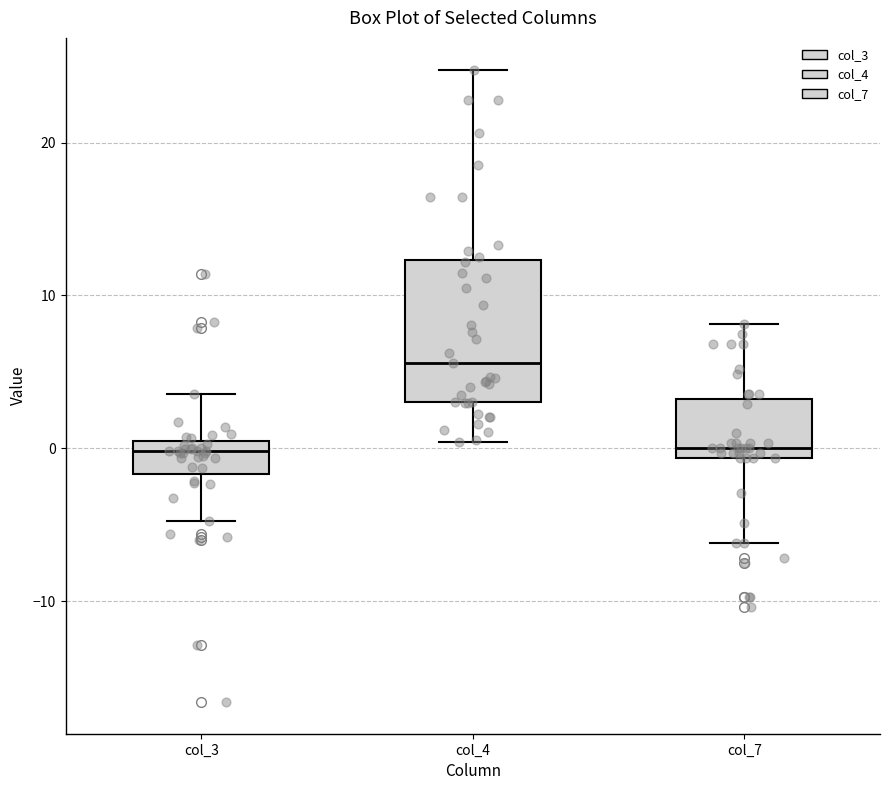

Which box is the tallest, from its lower edge to its upper edge?

col_4